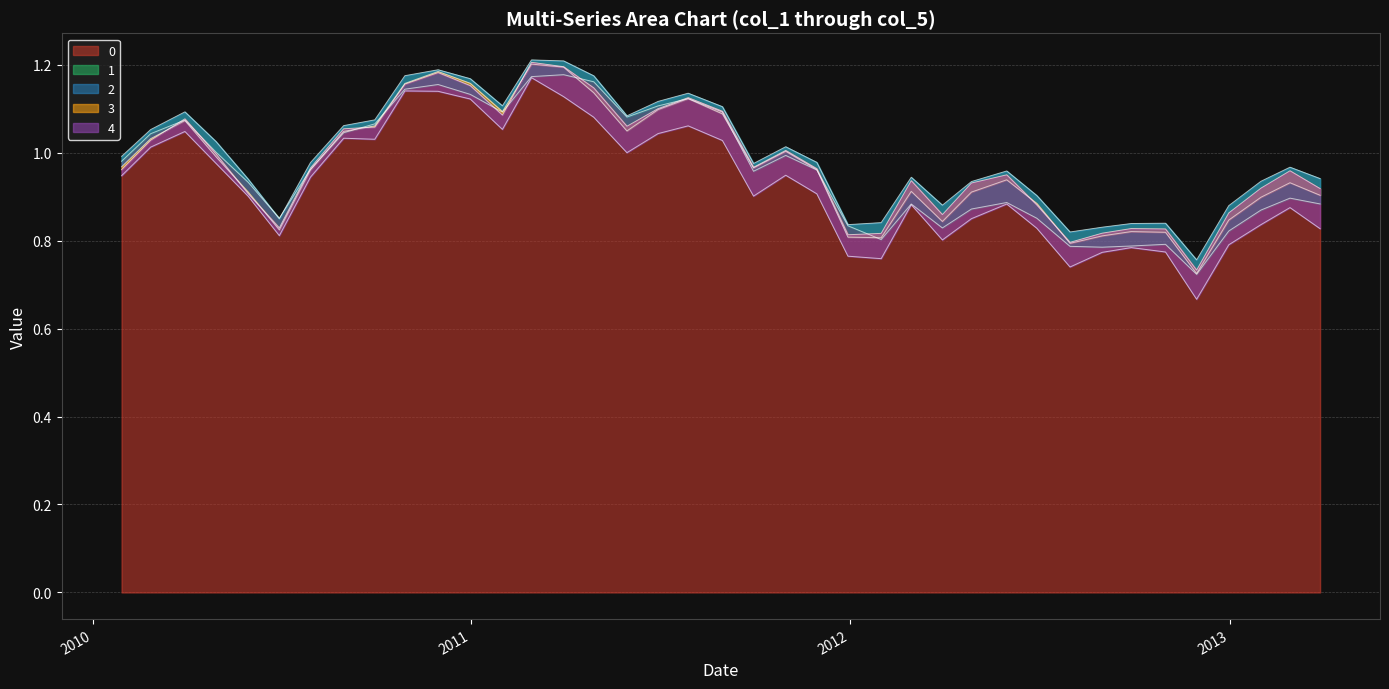

At which category is the sum across all series the highest?

20110228